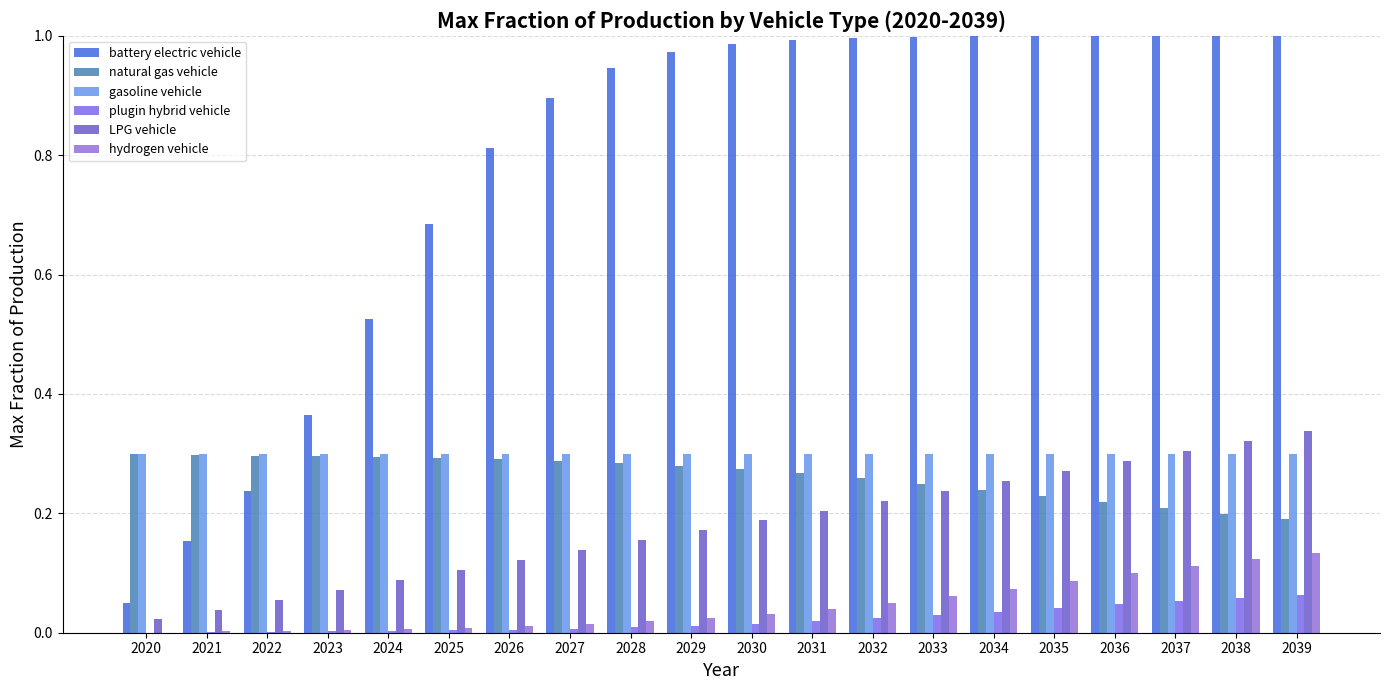

The gasoline vehicle series shows 0.3 at 2031. True or false?

True